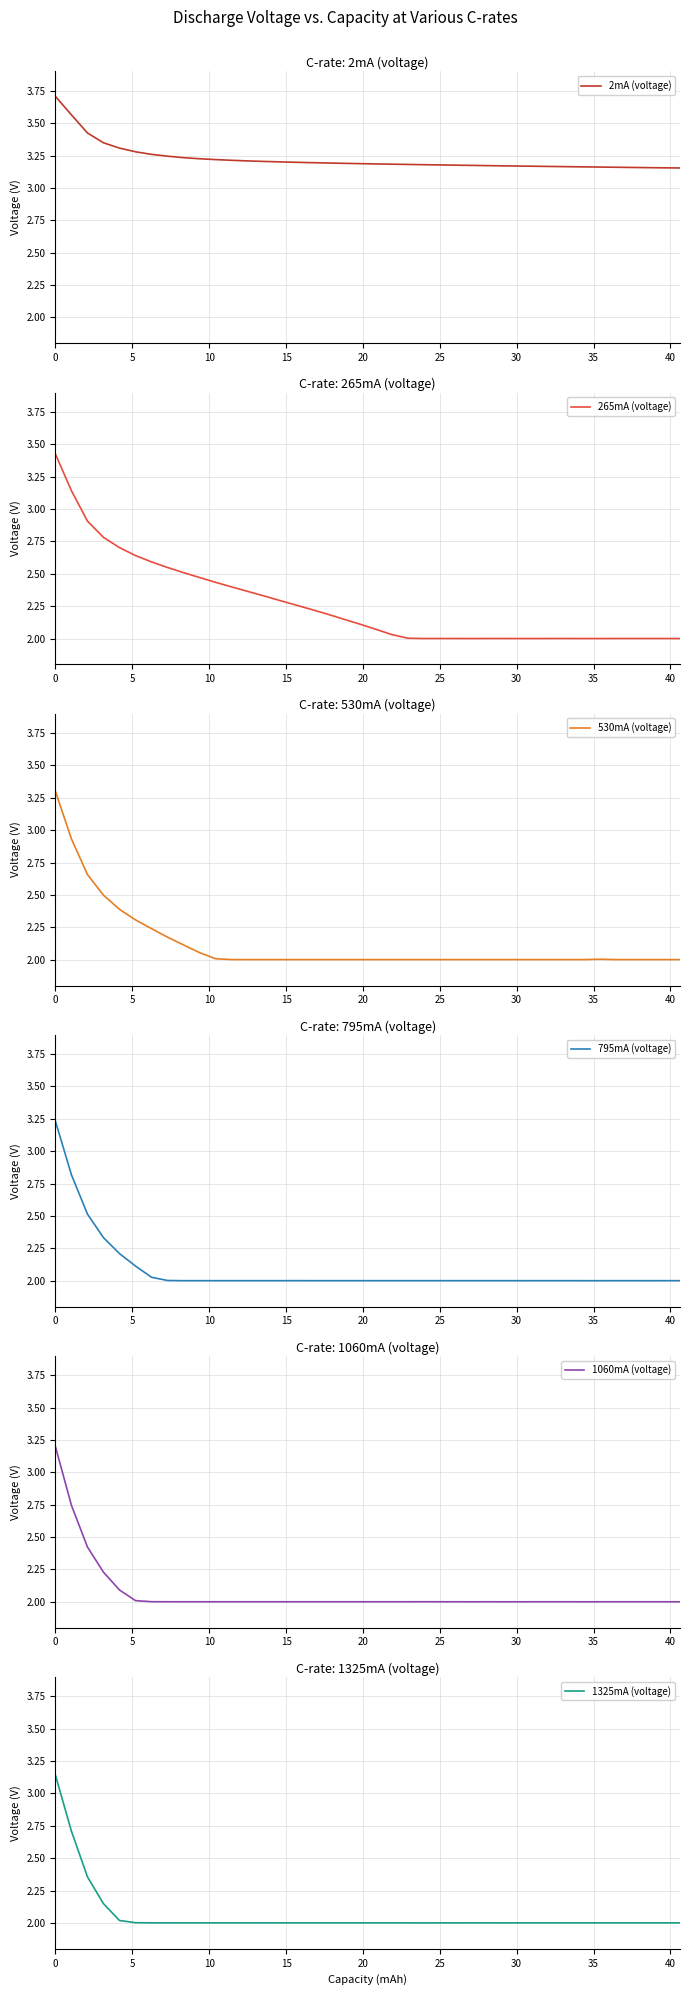

What is the highest value of the 530mA (voltage) series?

3.3